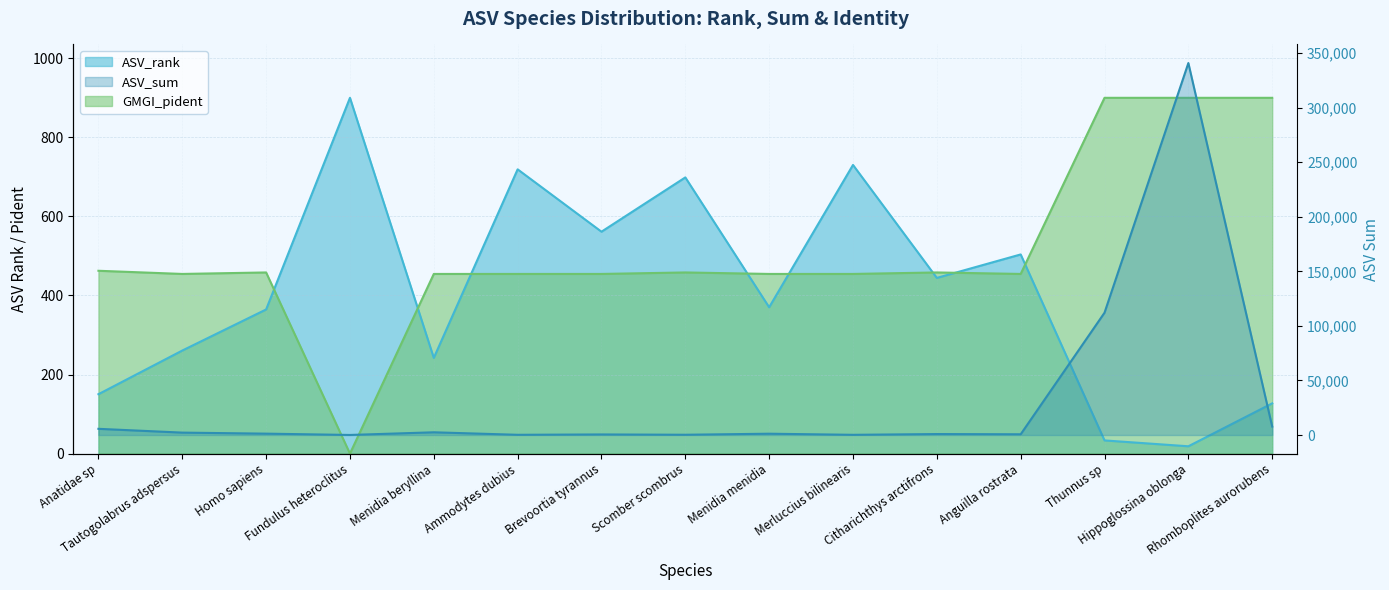

What is the difference between the highest and lowest values at Menidia menidia?

830.8